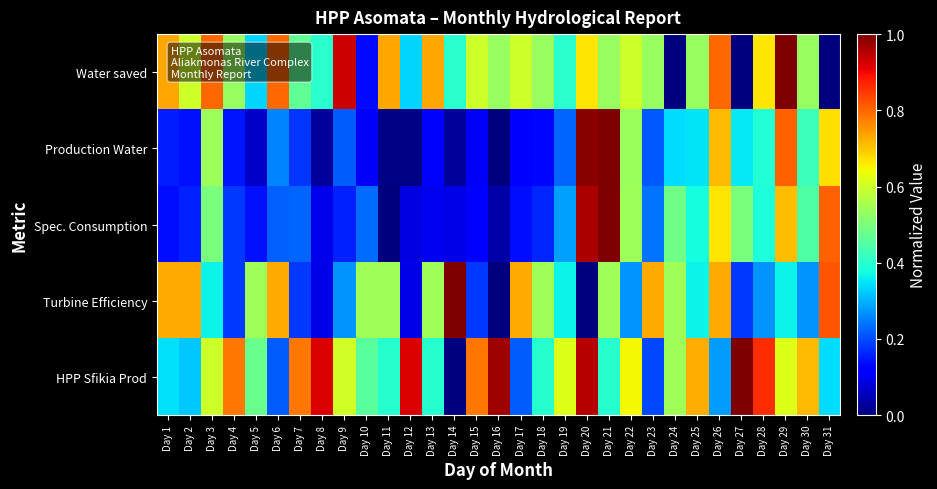

What is the total value across all series at Day 31?

2.6